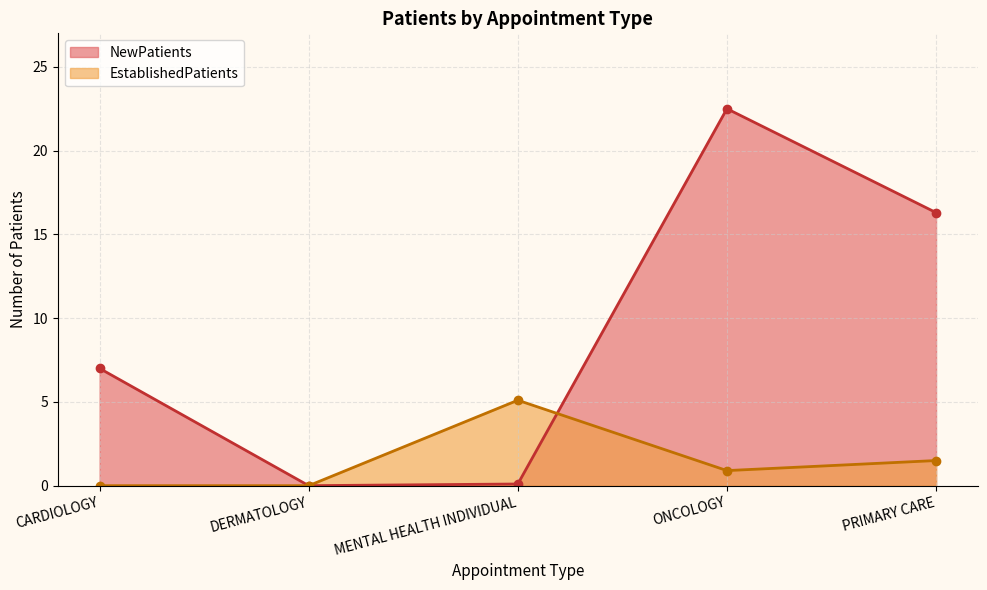

What is the sum of all NewPatients values?

45.9